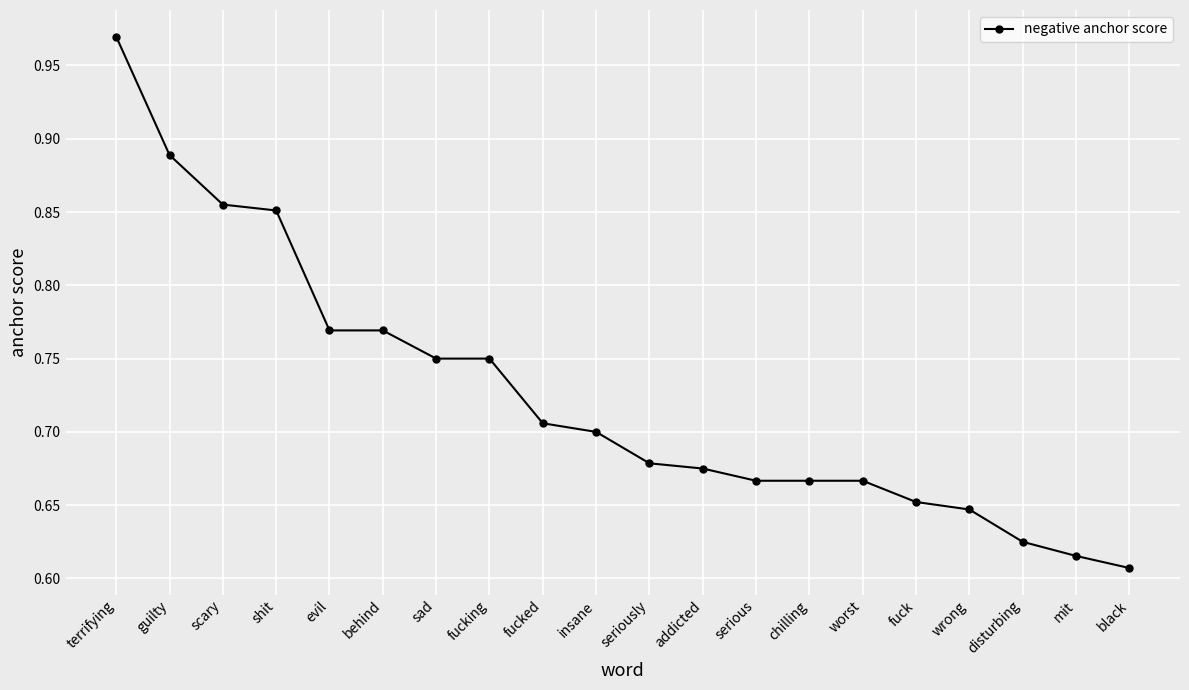

Where is the data nearest to the value 0?

black